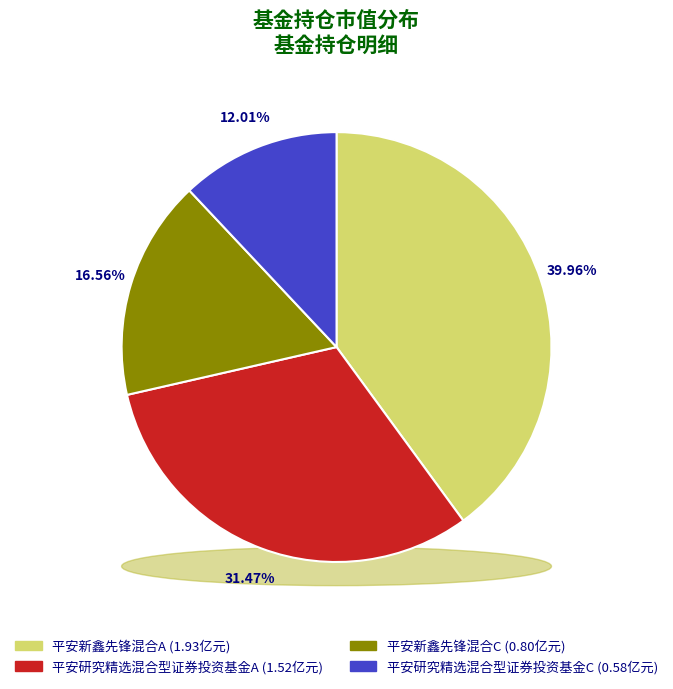

Is the sum of 平安研究精选混合型证券投资基金A and 平安新鑫先锋混合C greater than half?

No